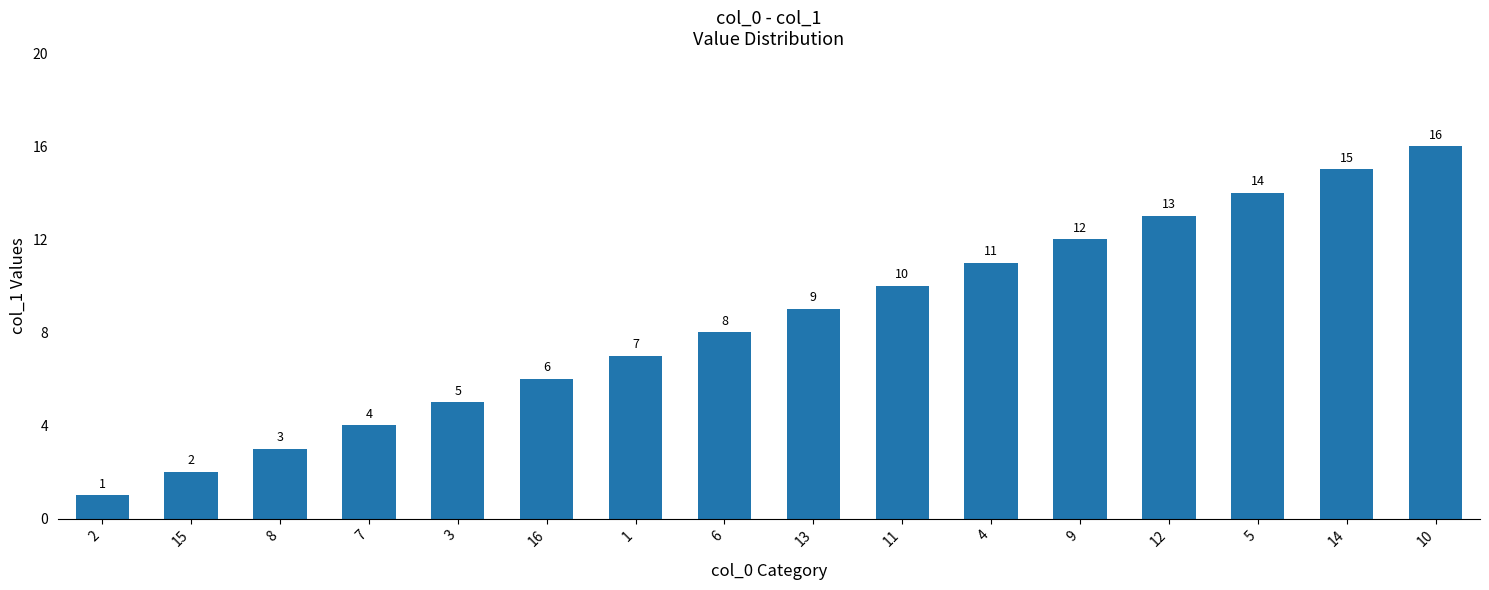

How many bars are there in total?

16